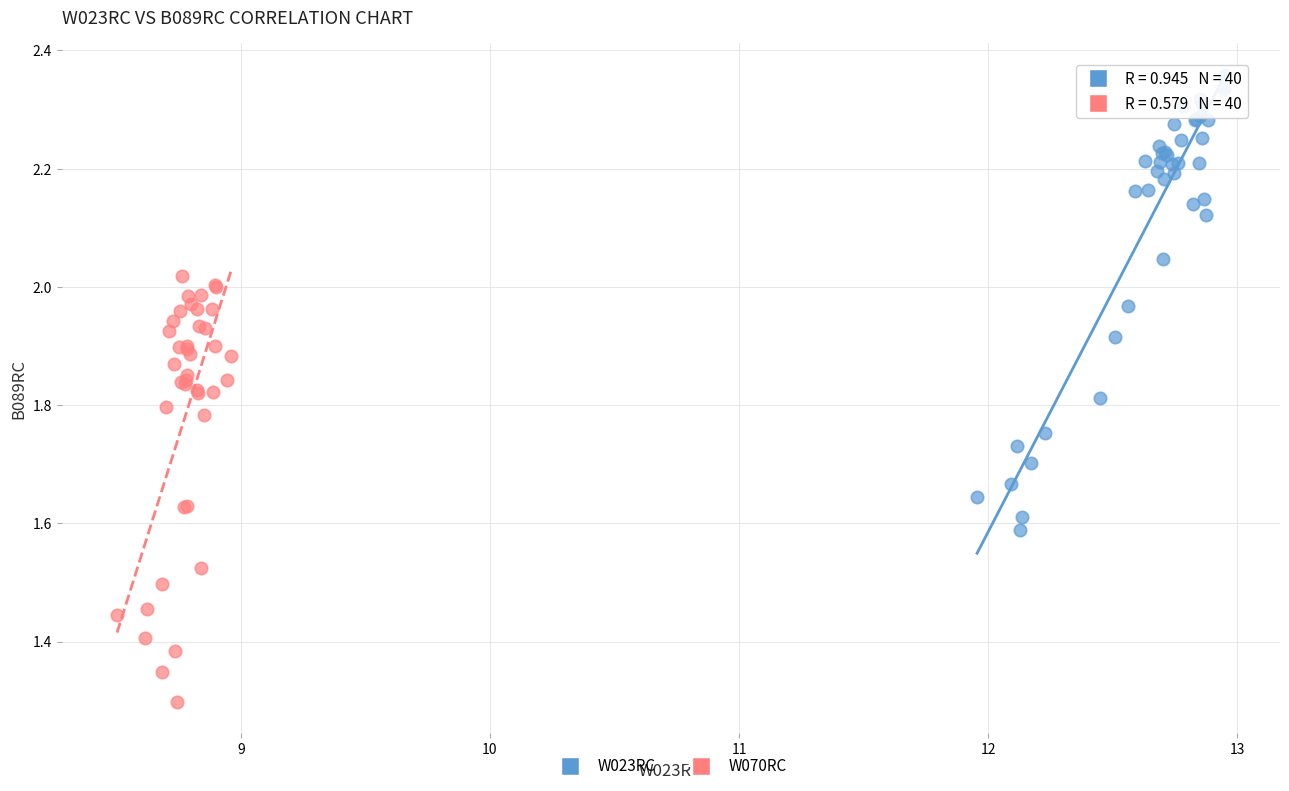

What are all the series names shown in the legend?

W023RC, W070RC